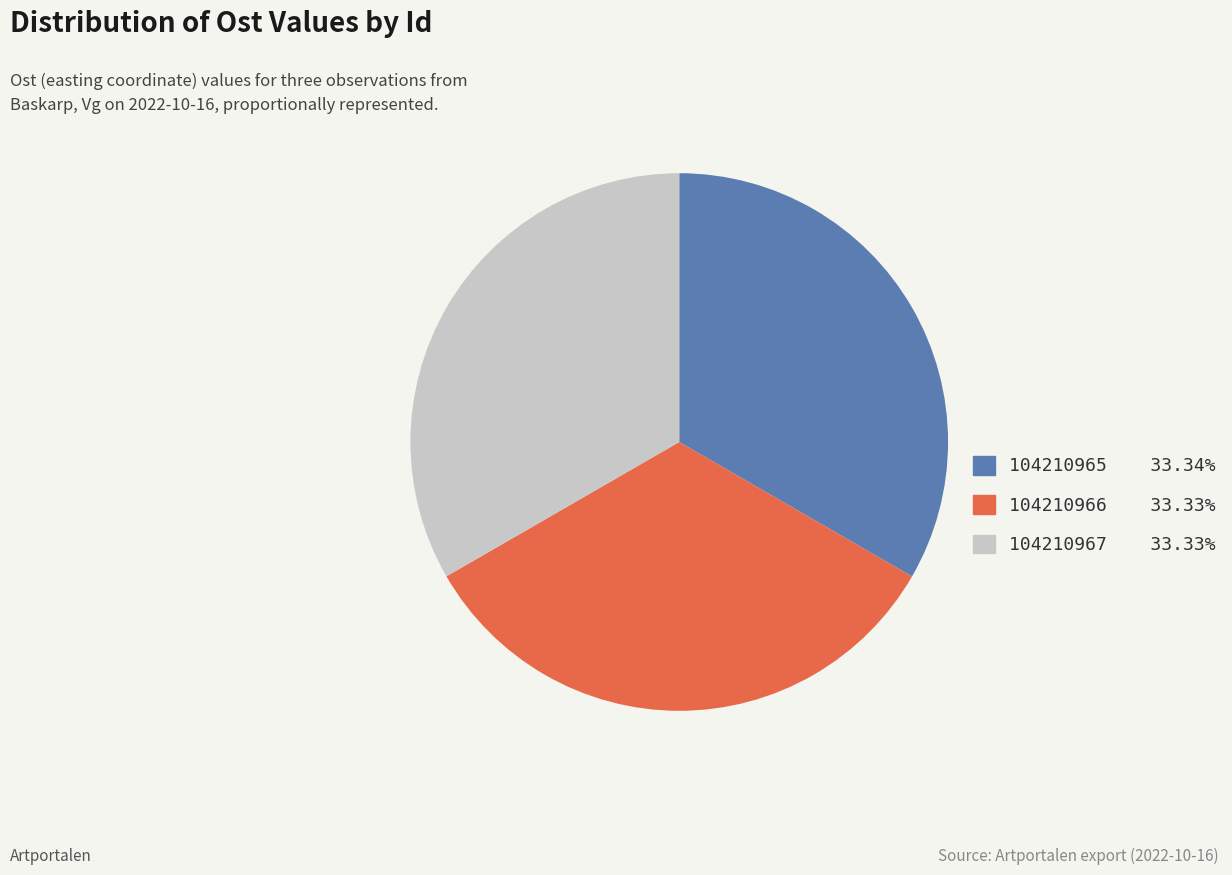

Does any single category account for the majority?

No